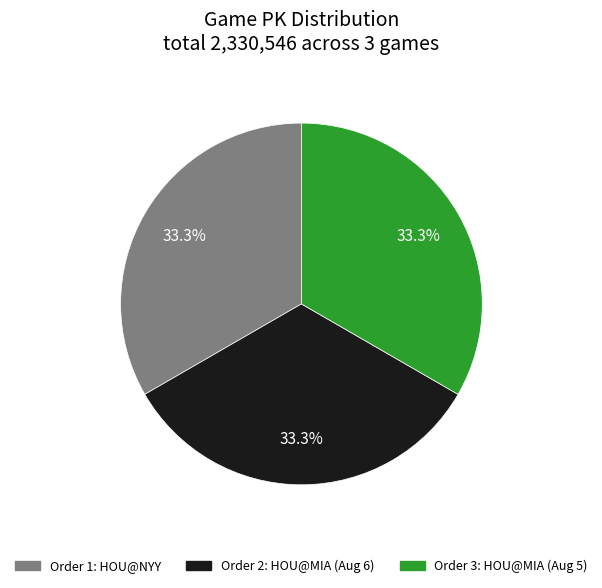

How many slices are in this pie chart?

3